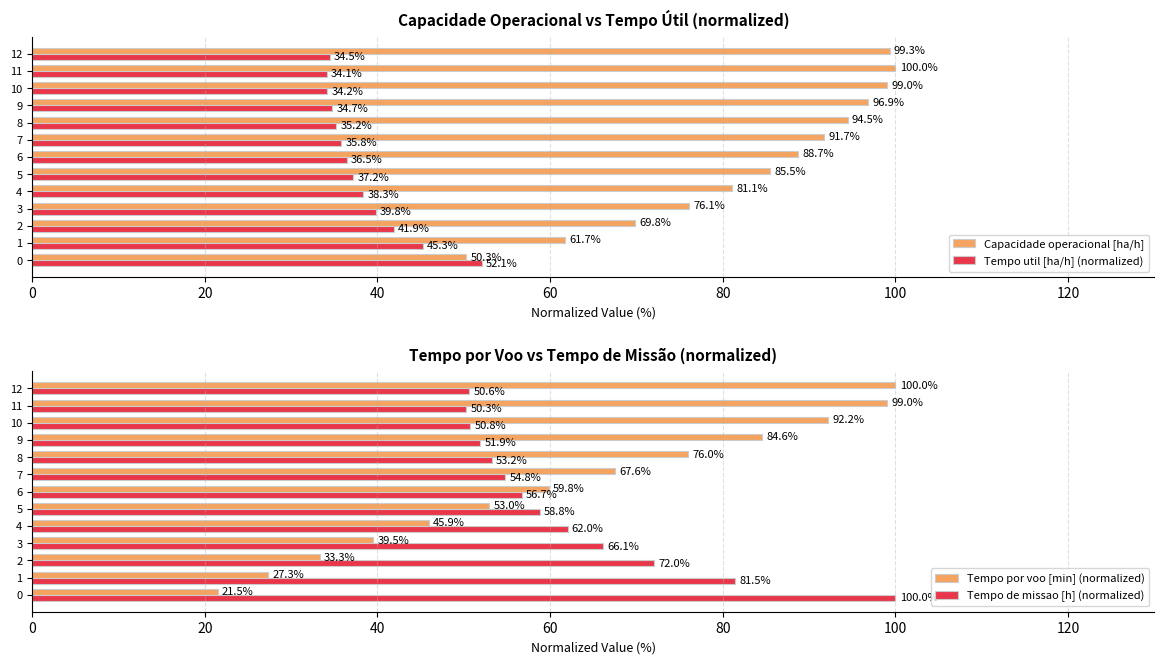

Does the chart contain any negative values?

No